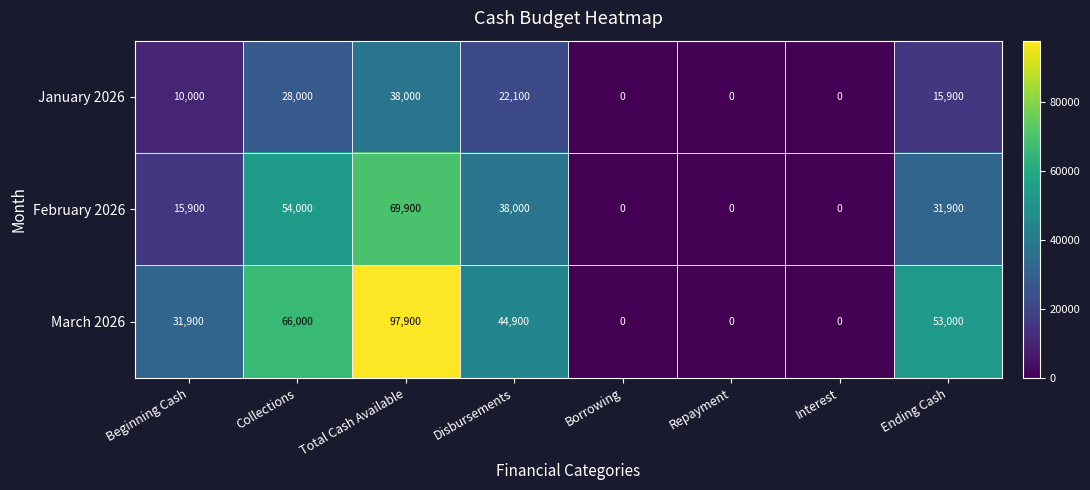

The value of March 2026 at Interest is 59082. True or false?

False